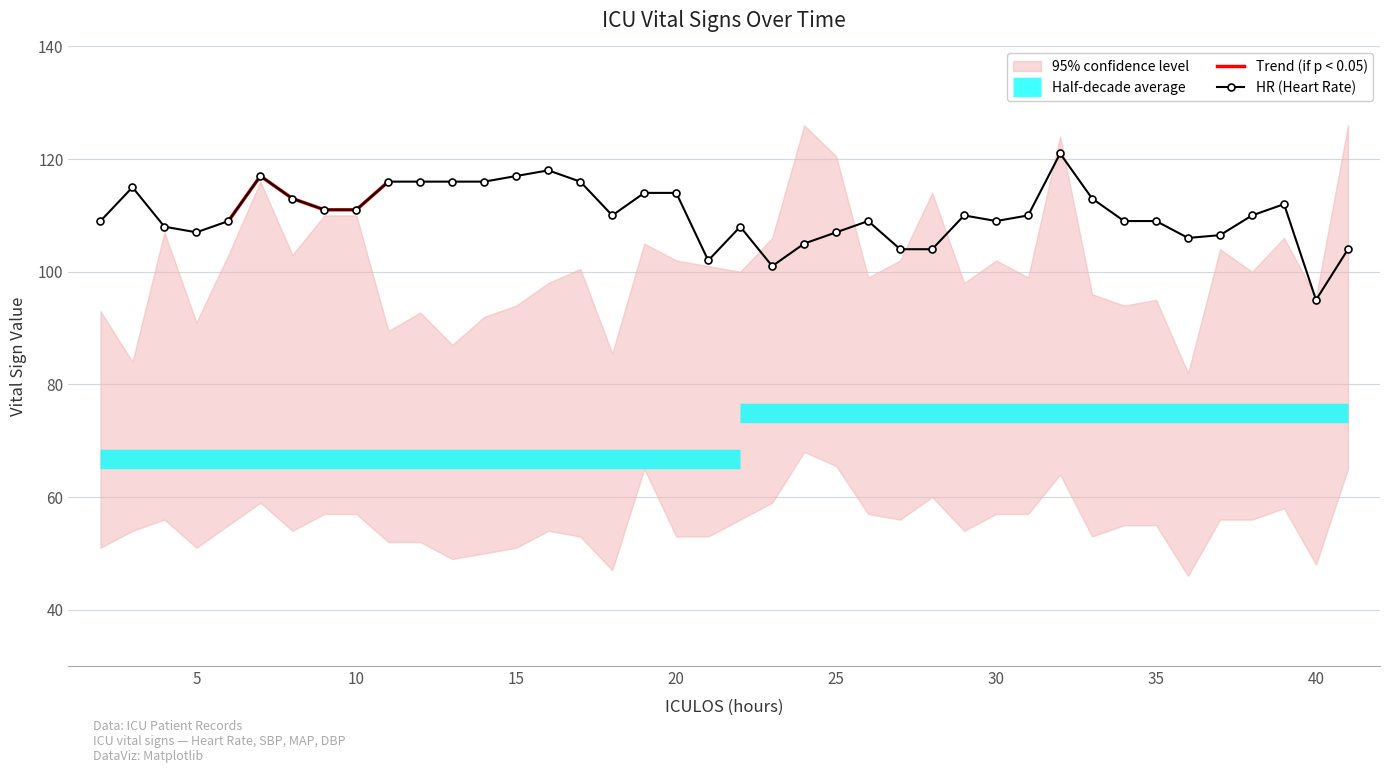

How many series are shown in this chart?

4